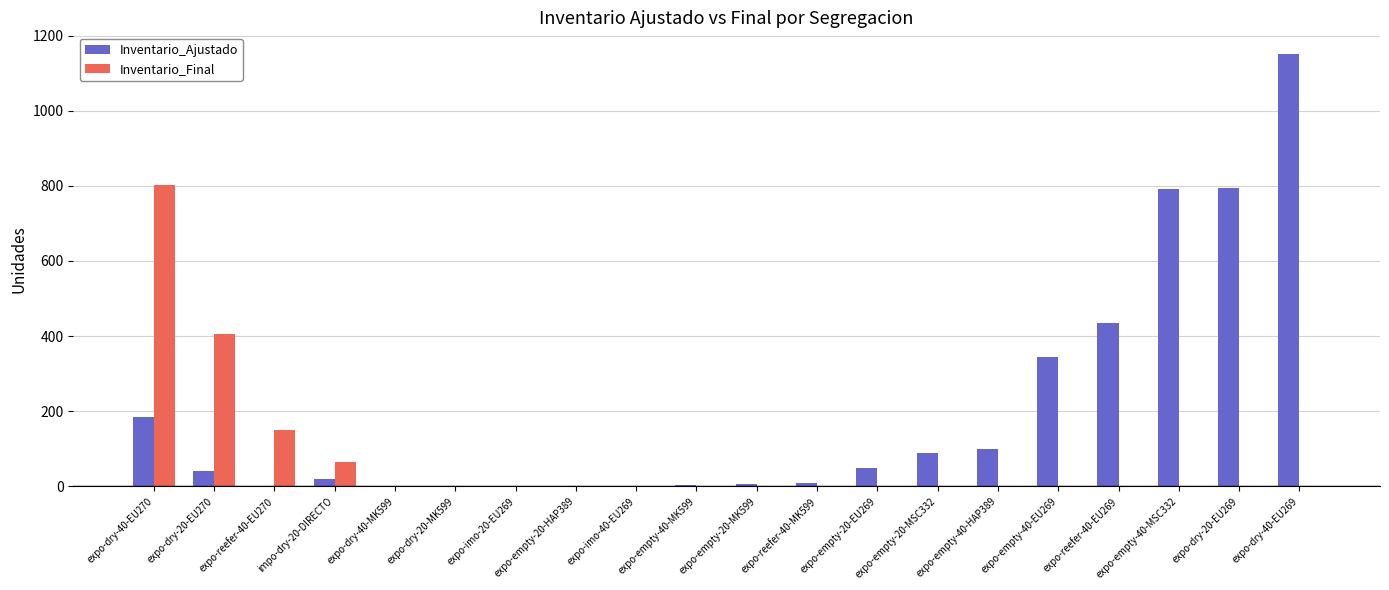

Which series has the widest spread of values?

Inventario_Ajustado